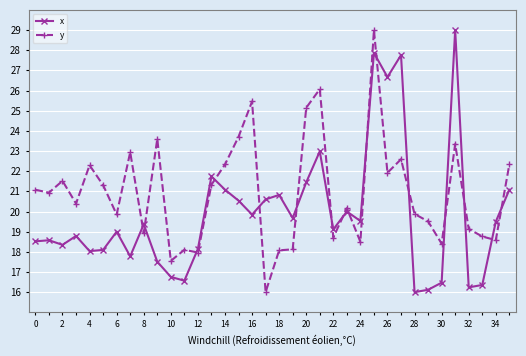

How many distinct data groups are displayed?

2